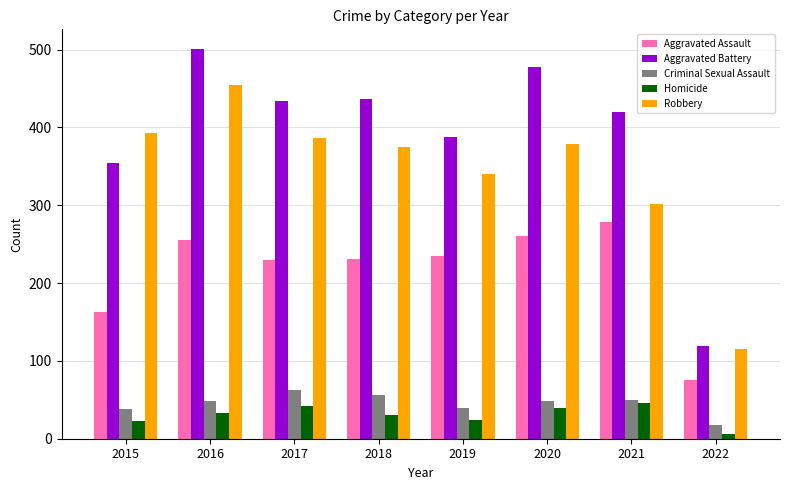

What is the sum of the Aggravated Assault values at 2020 and 2018?

492